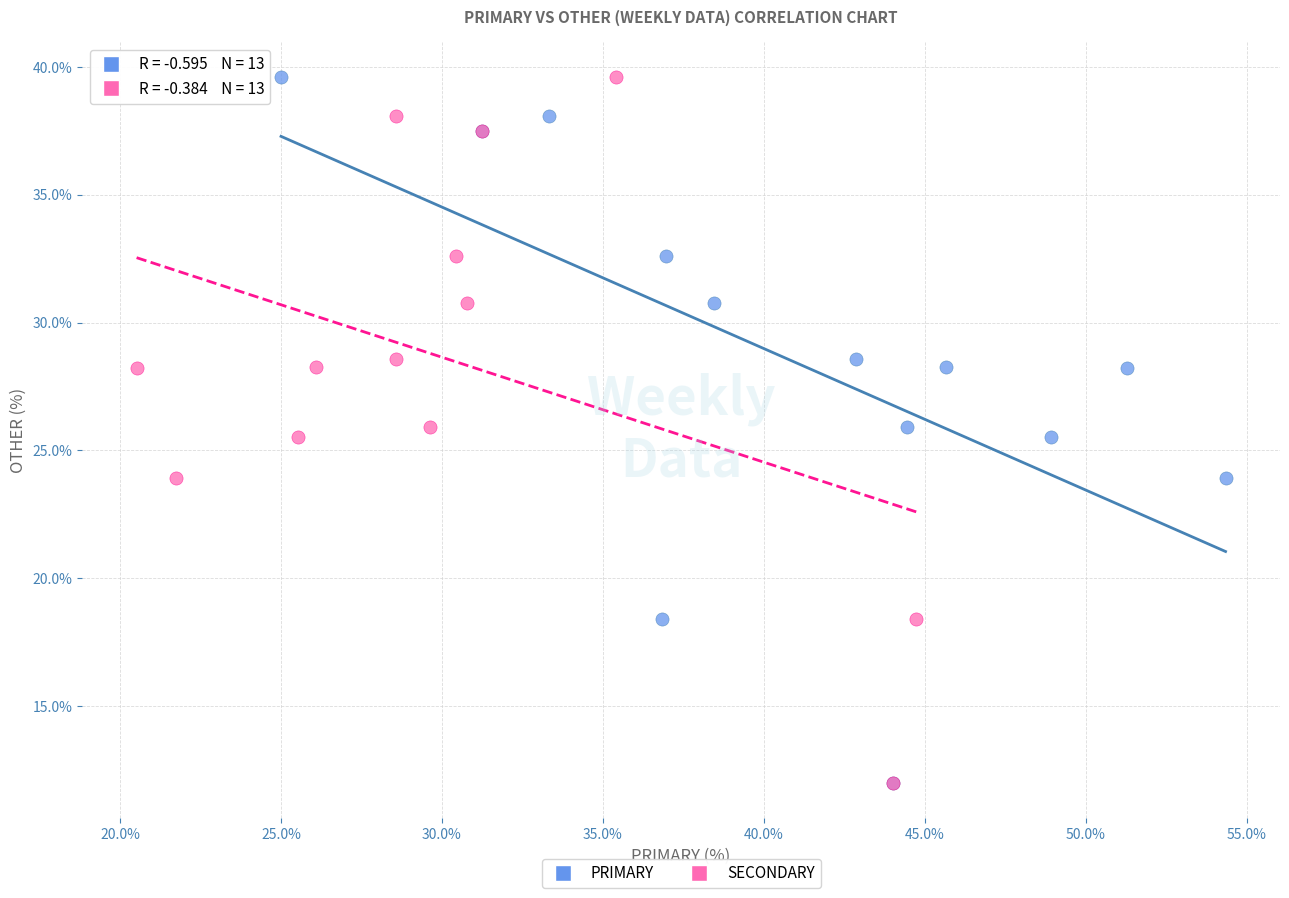

What are all the series names shown in the legend?

PRIMARY, SECONDARY